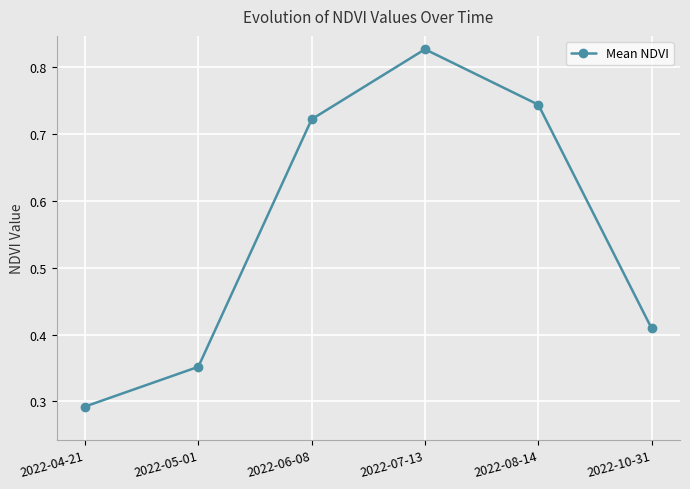

Between 2022-04-21 and 2022-05-01, which is larger?

2022-05-01